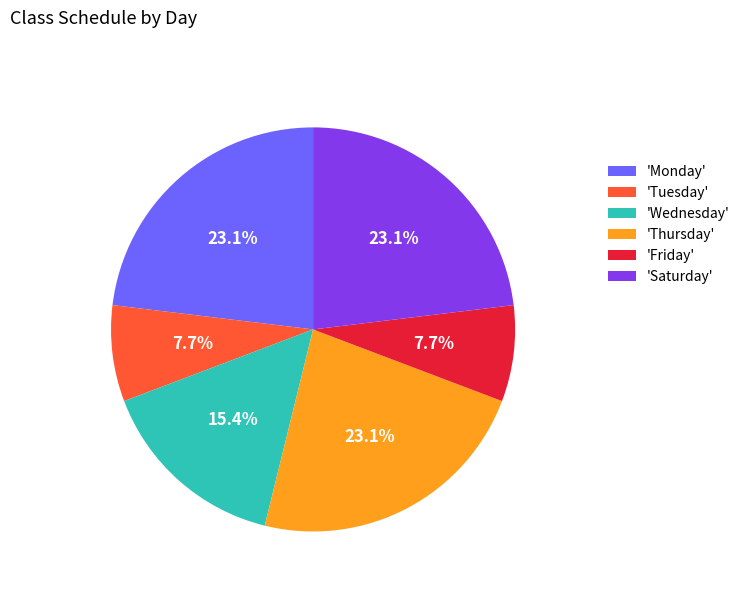

Between 'Tuesday' and 'Wednesday', which is larger?

'Wednesday'